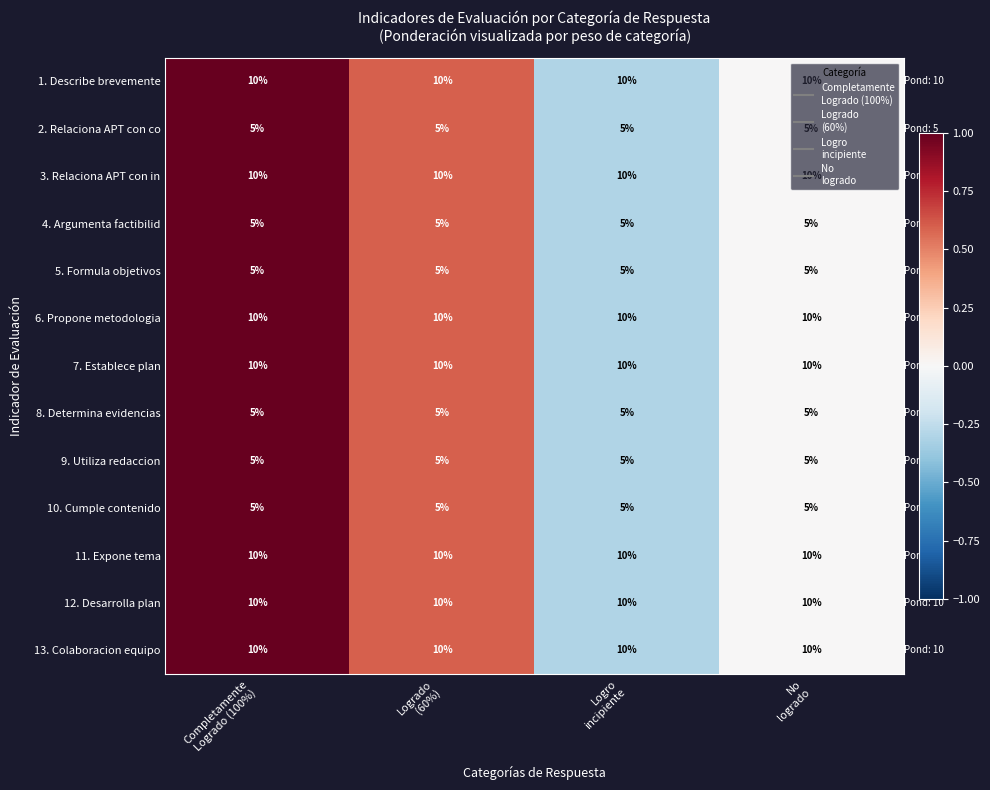

At how many categories does at least one series exceed 9?

4